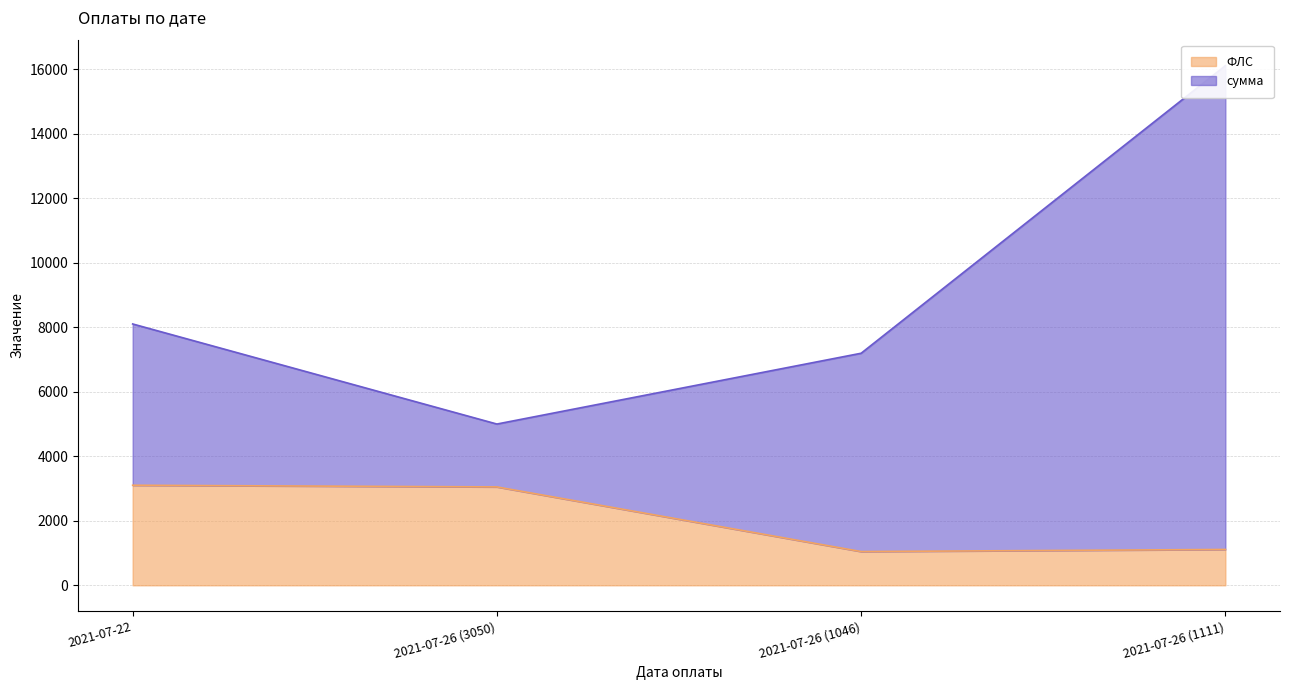

What is the value of the ФЛС point at the 3rd from the left?

1046.0